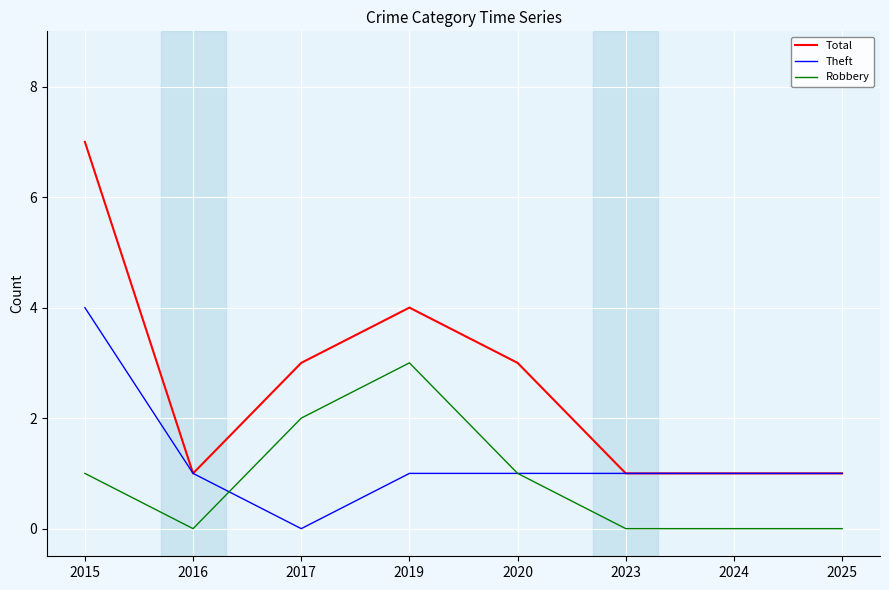

Reading left to right, list all the values displayed in this chart.

Total: 7	1	3	4	3	1	1	1
Theft: 4	1	0	1	1	1	1	1
Robbery: 1	0	2	3	1	0	0	0